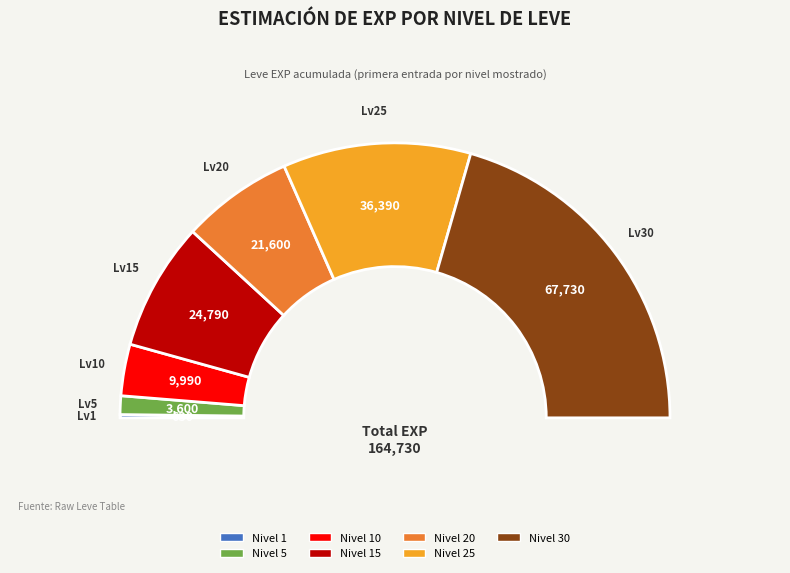

To the nearest percent, what portion does 20 represent?

13%